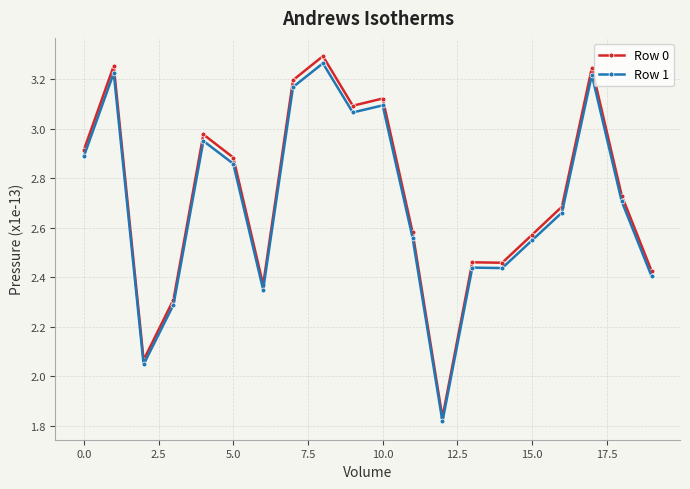

At how many categories does at least one series exceed 2?

19